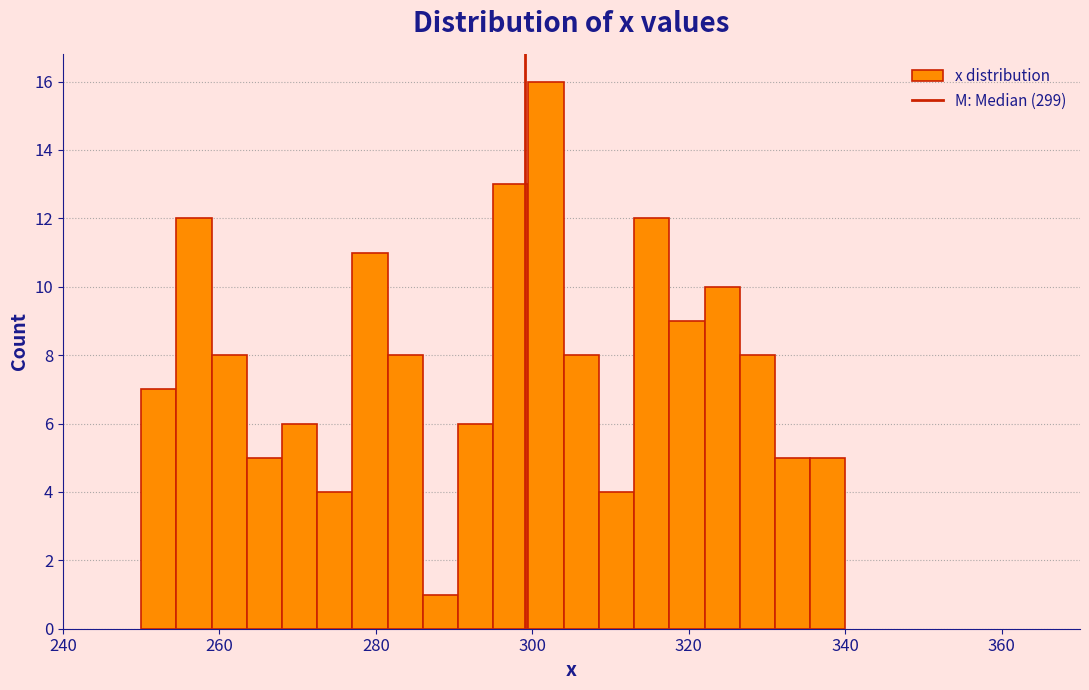

Around what value on the x-axis is the tallest bar? Give the approximate position of its centre, as read against the axis.

302